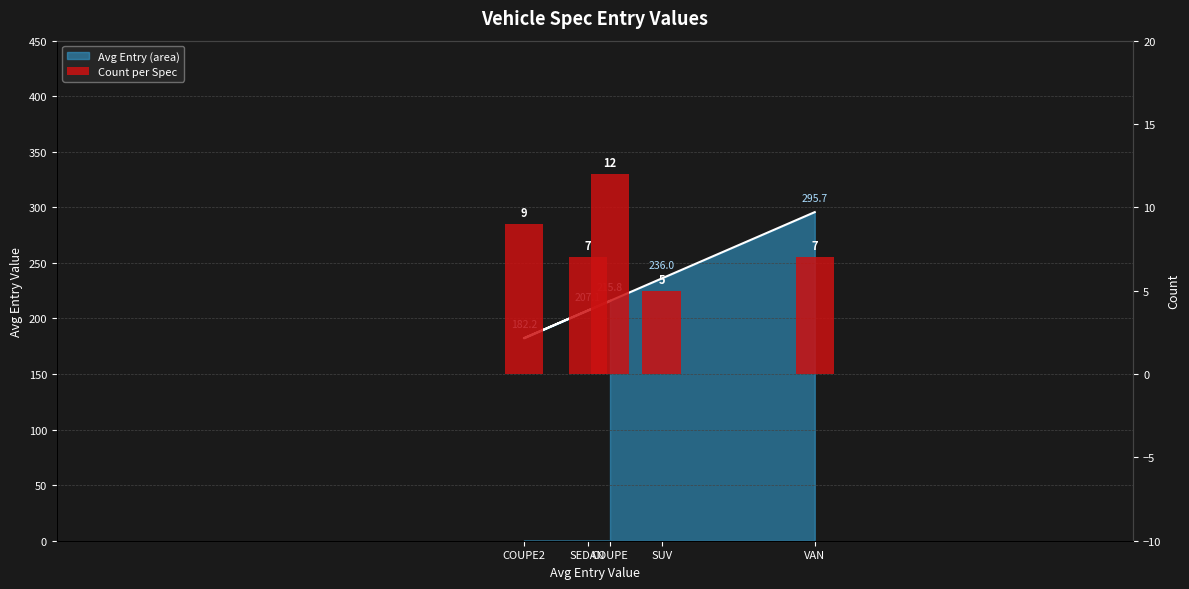

What position from the left is COUPE?

1